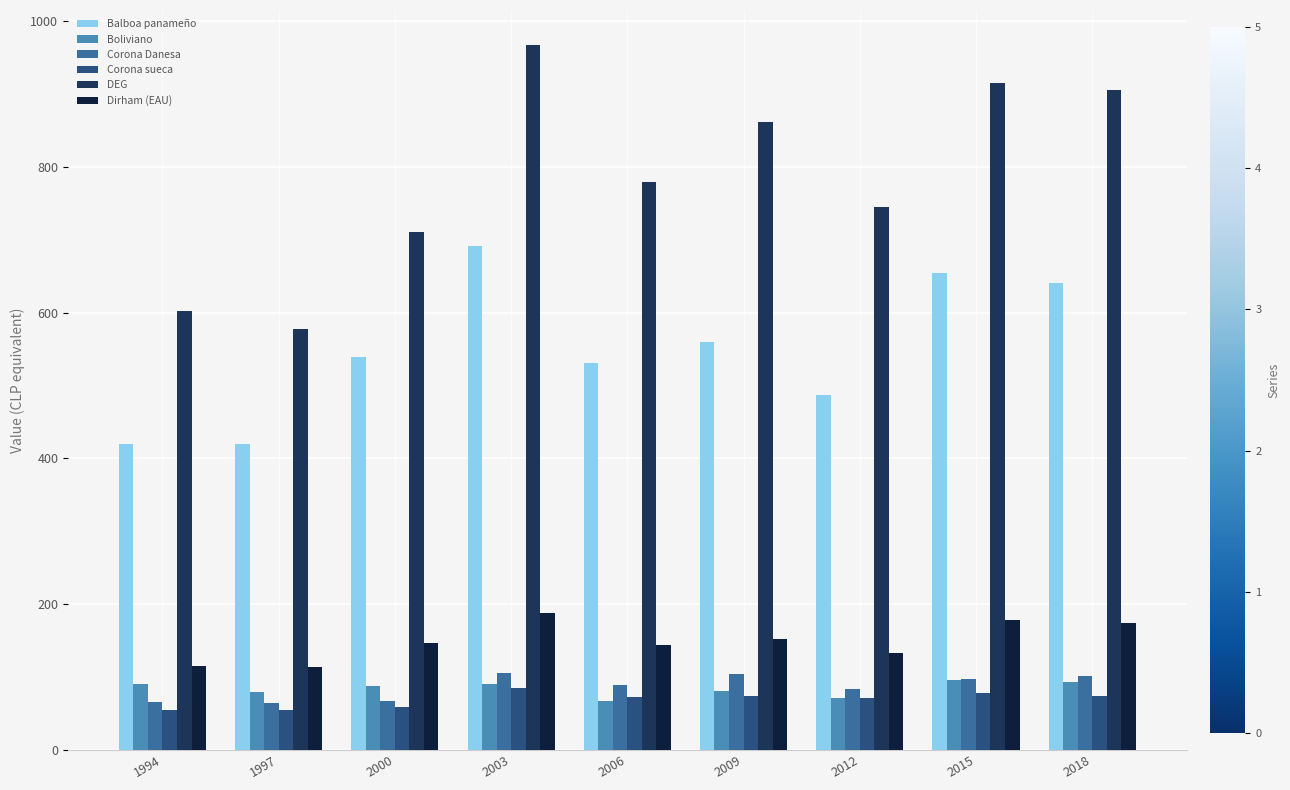

Is the value of Boliviano at 2015 greater than the value of DEG at 1997?

No